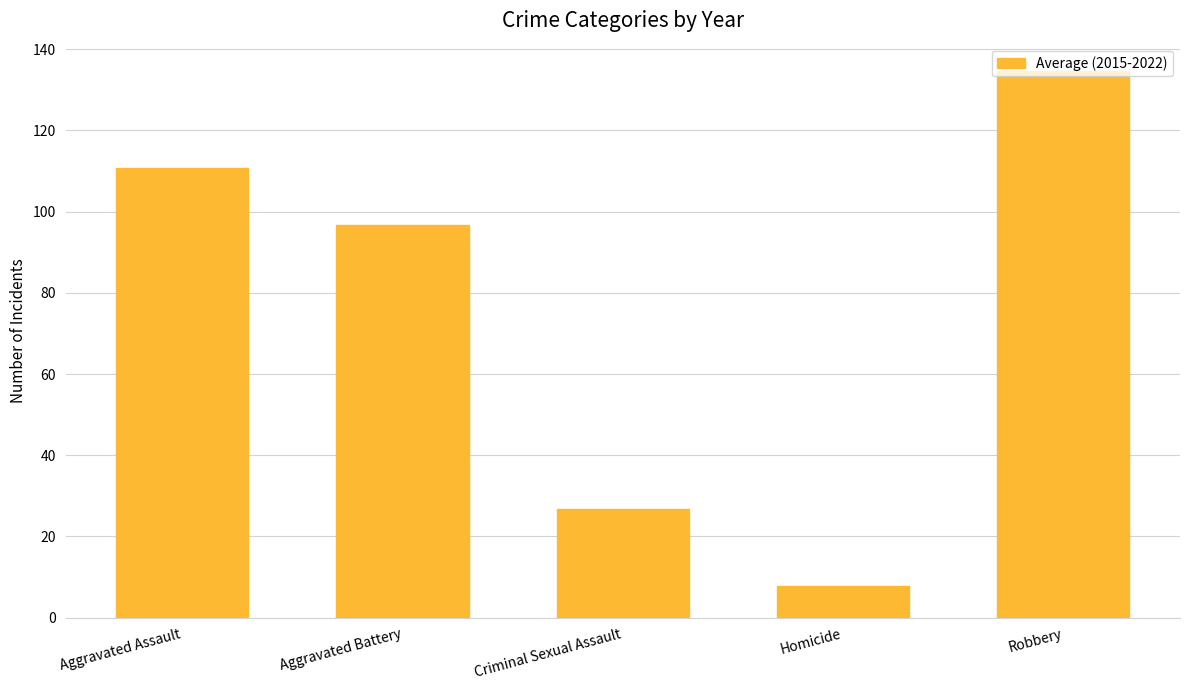

What position from the right is Homicide?

2